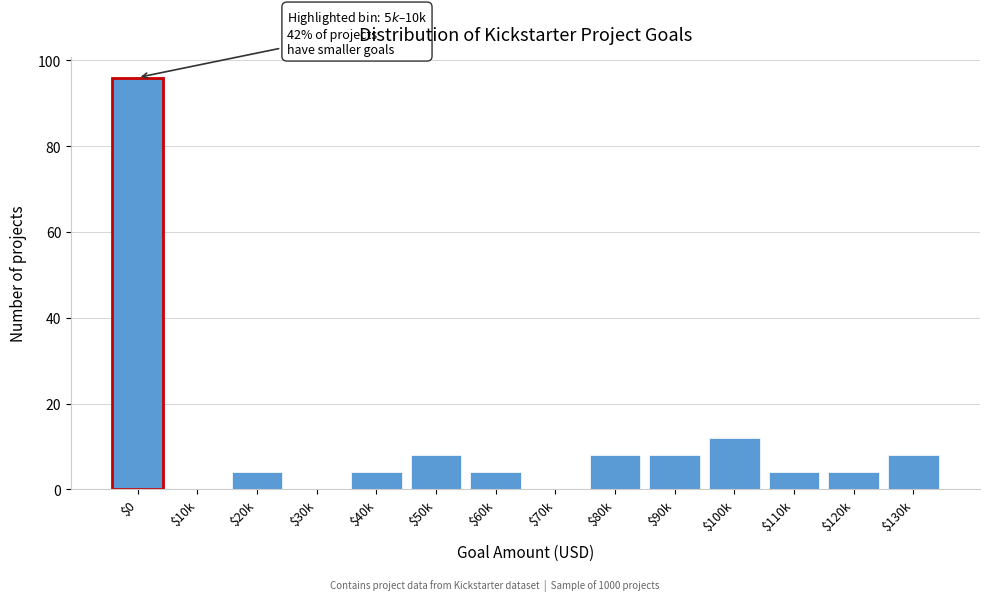

What value does the data have at $40k?

4